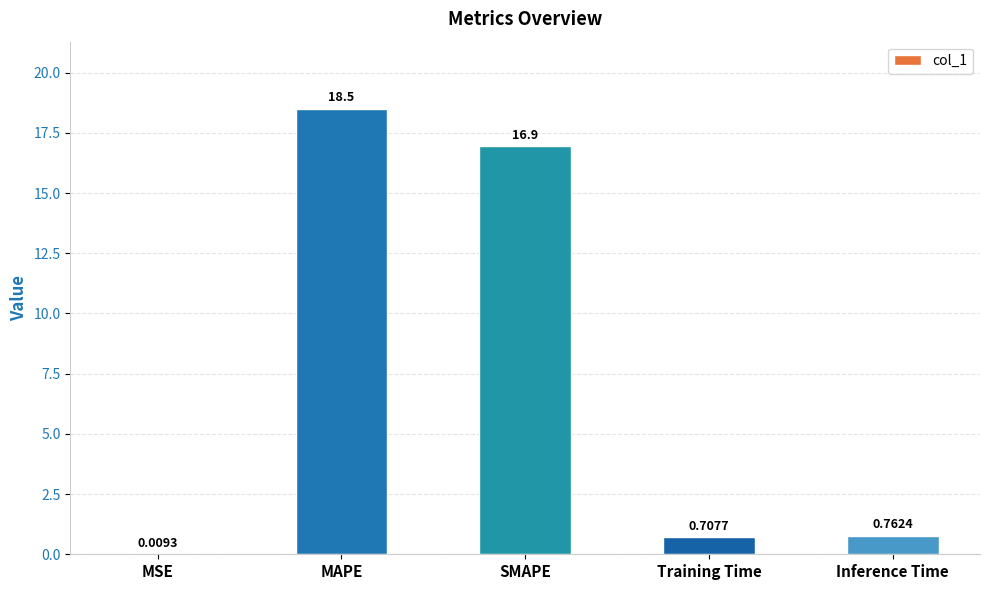

How many categories are shown in the chart?

5